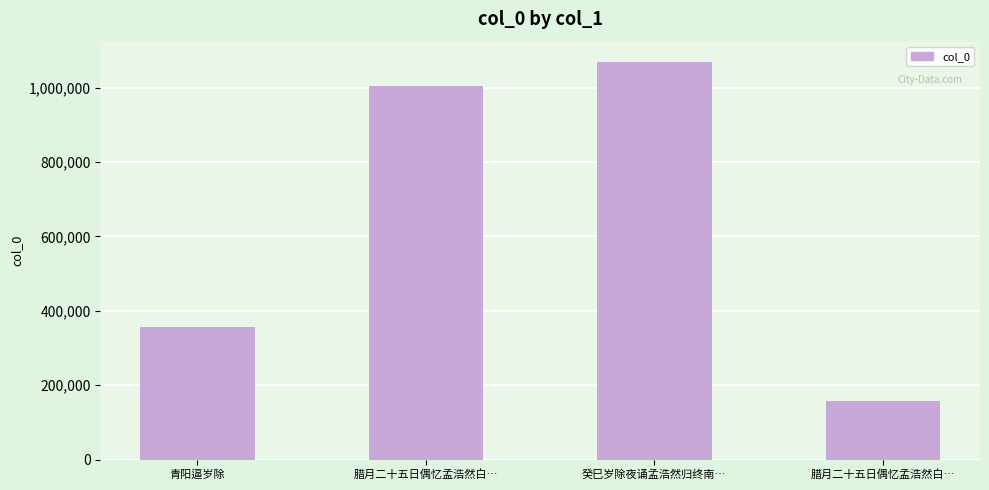

Are the bars horizontal?

No